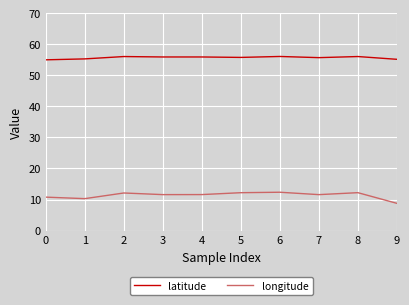

True or false: longitude and latitude intersect in this chart.

False